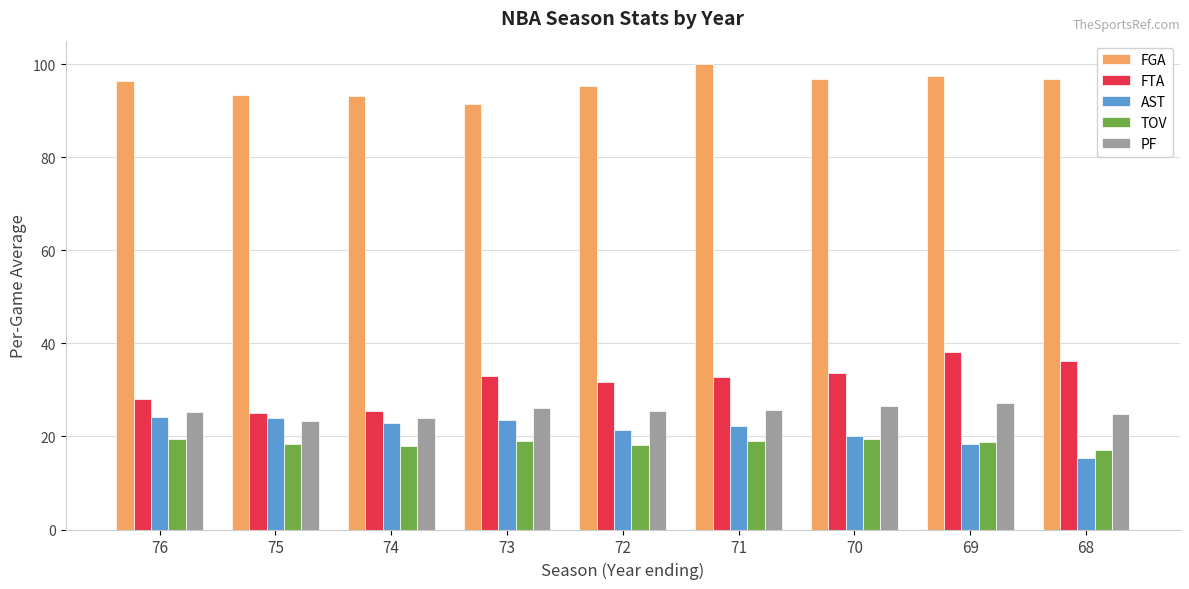

Rank the series at 73 from lowest to highest value.

TOV, AST, PF, FTA, FGA